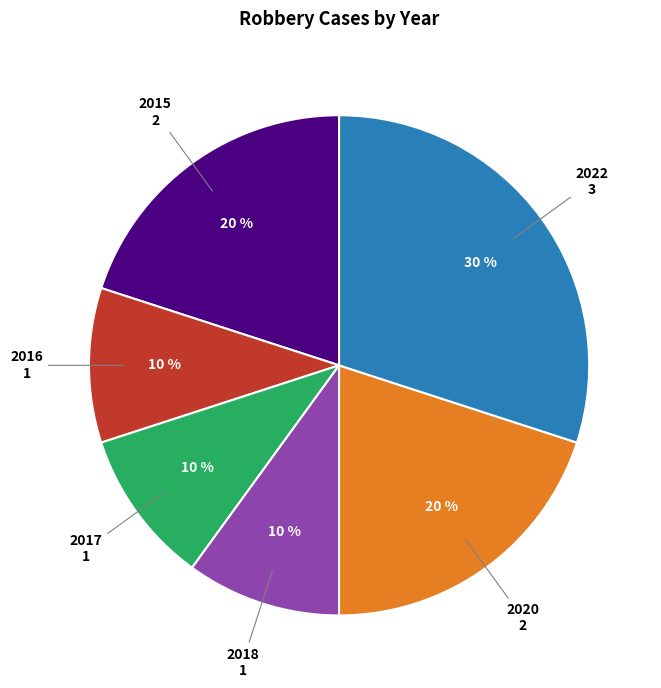

Which category has the biggest portion of the pie?

2022